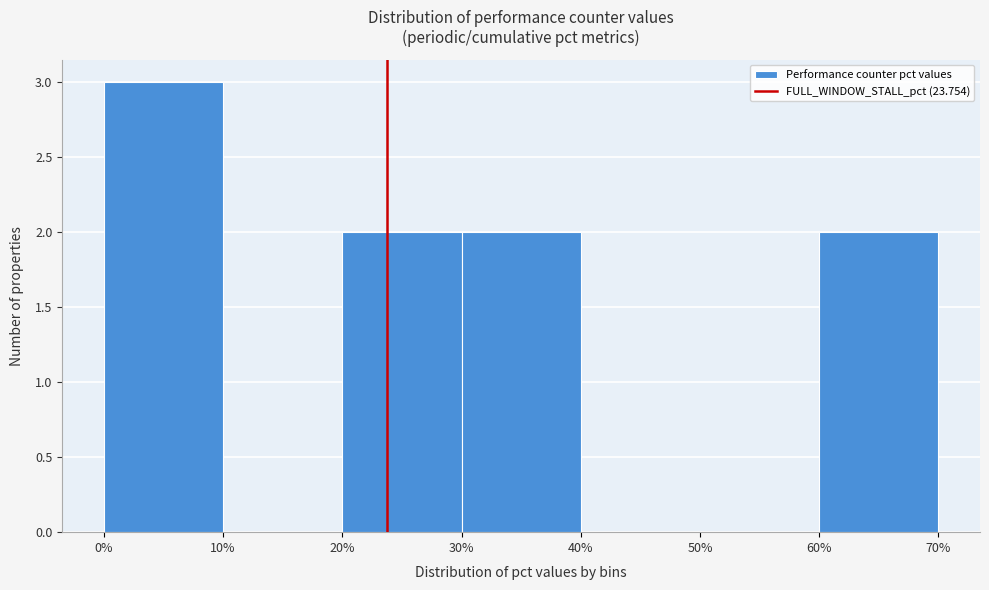

What is the height of the bar covering 60% to 70% on the x-axis? The values are not printed on the chart, so give them approximately, as read against the axis.

2